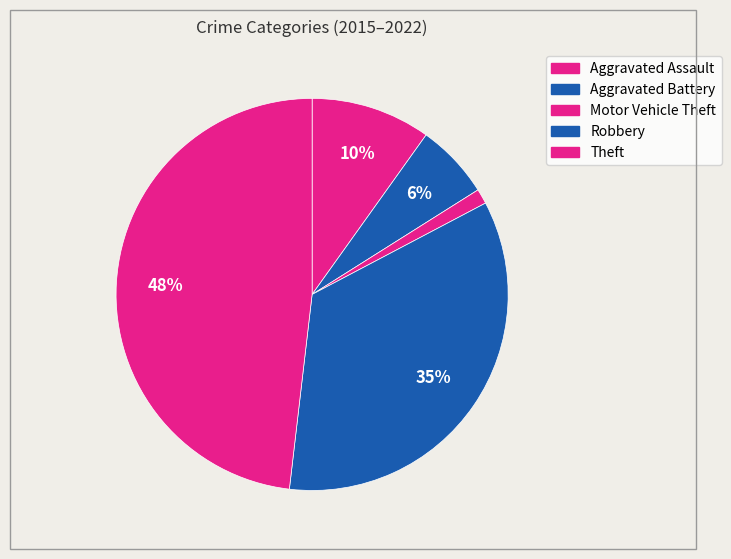

Is there any slice that represents more than half of the pie?

No